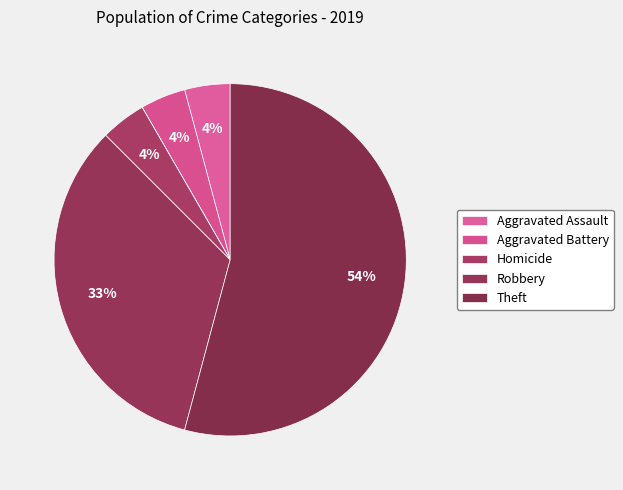

Which category accounts for the majority?

Theft